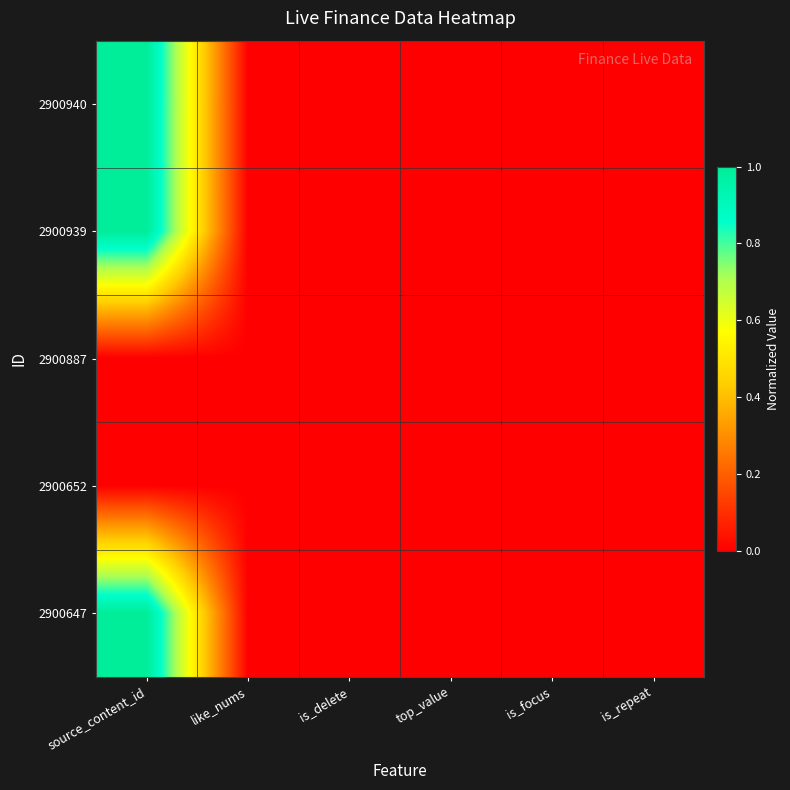

At like_nums, list the series in order from largest to smallest.

2900940, 2900939, 2900887, 2900652, 2900647